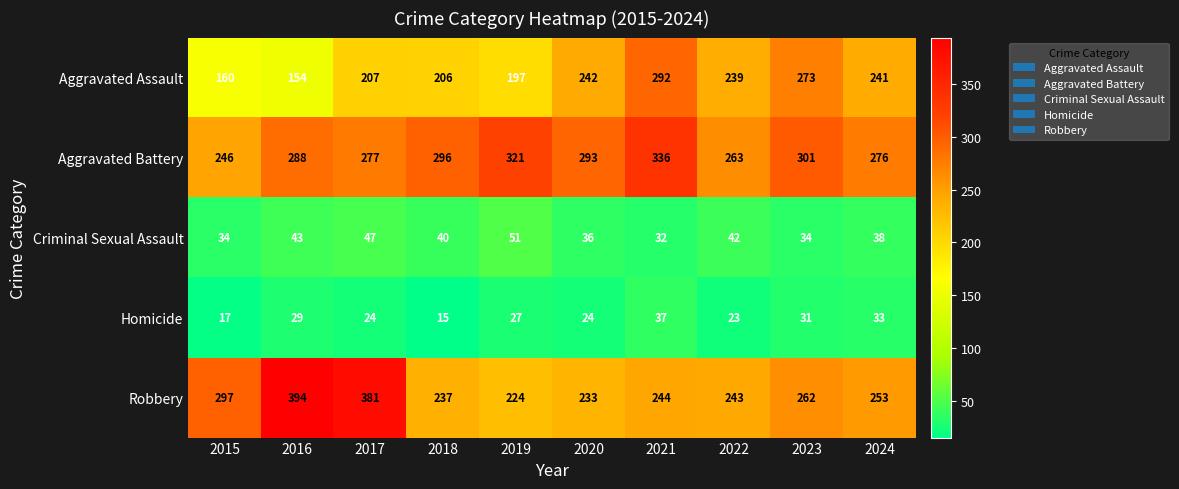

Which label corresponds to the largest value in the chart?

2016